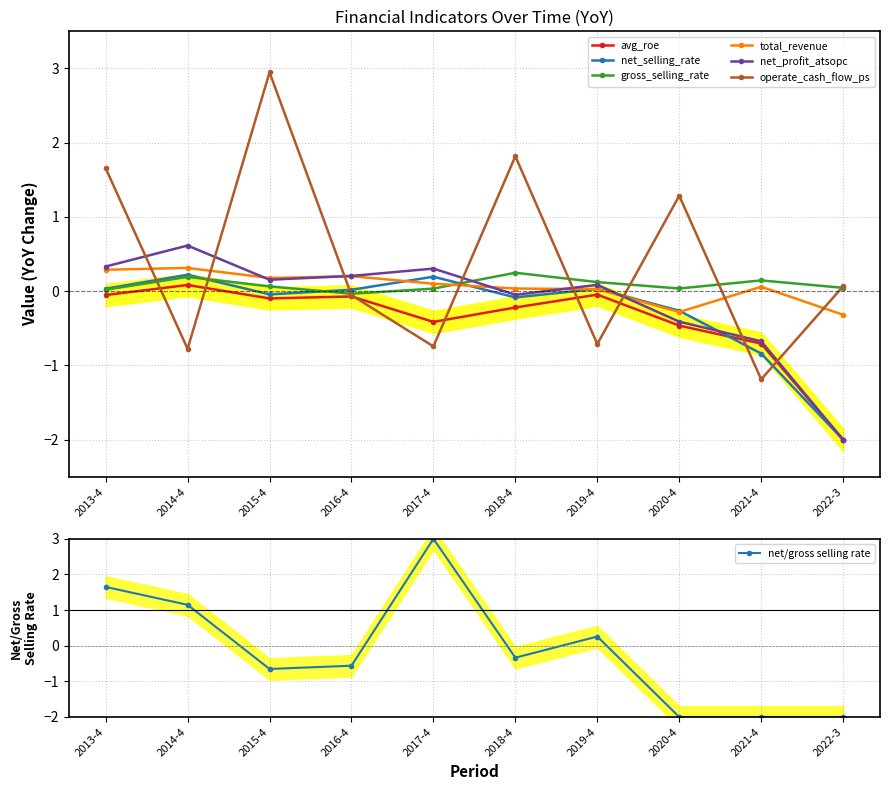

True or false: operate_cash_flow_ps has a value of 2.9 at 2015-4.

True